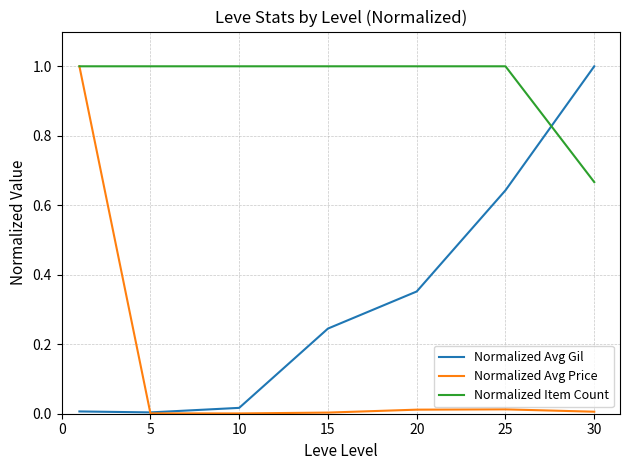

What is the maximum value for Normalized Avg Price?

1.0